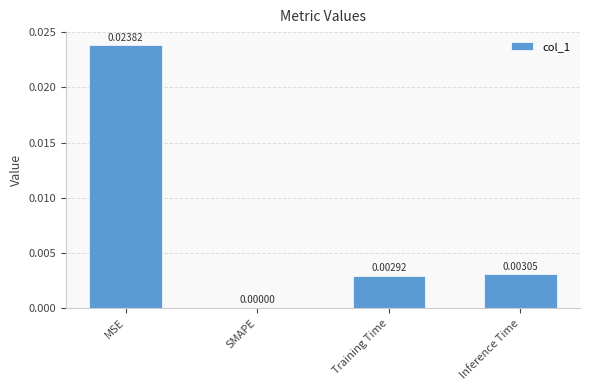

Are the bars horizontal?

No